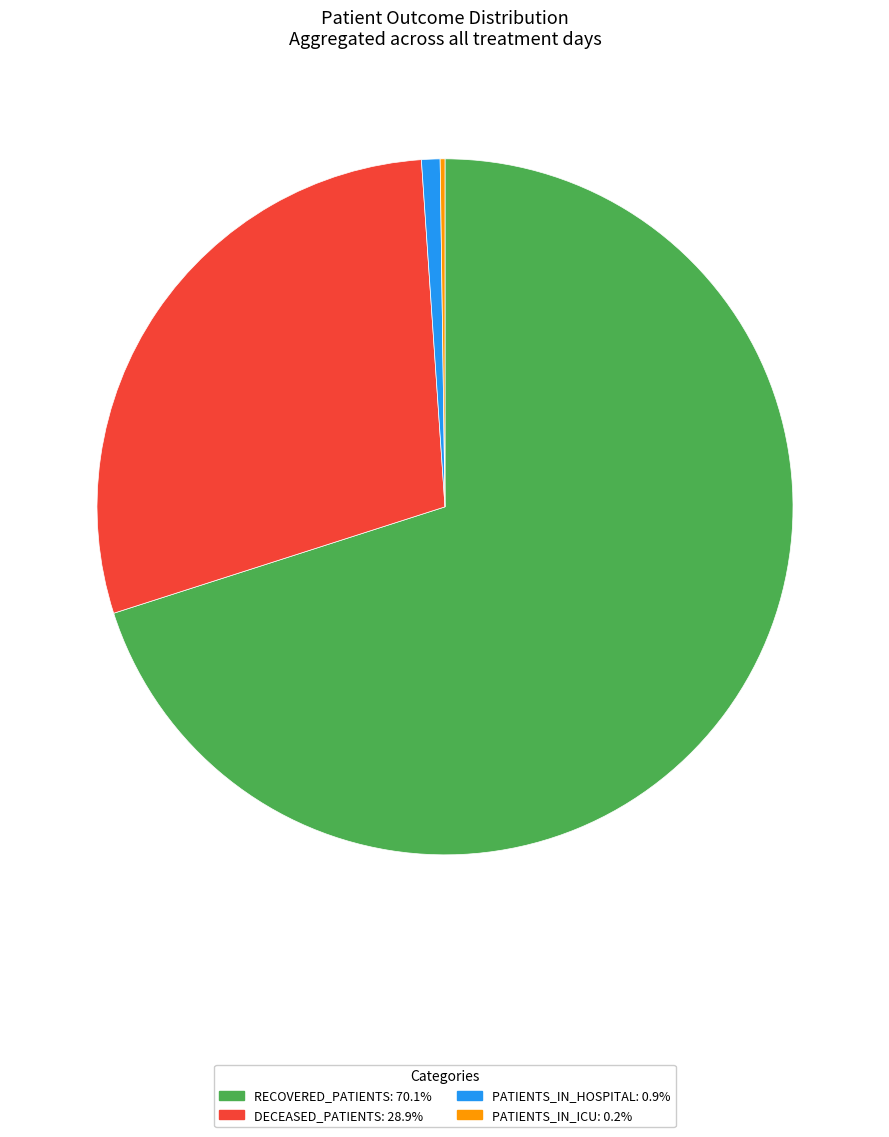

Is there any slice that represents more than half of the pie?

Yes